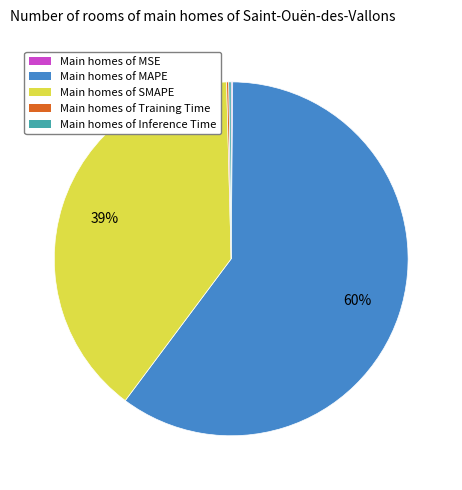

Is there a majority slice in this chart?

Yes